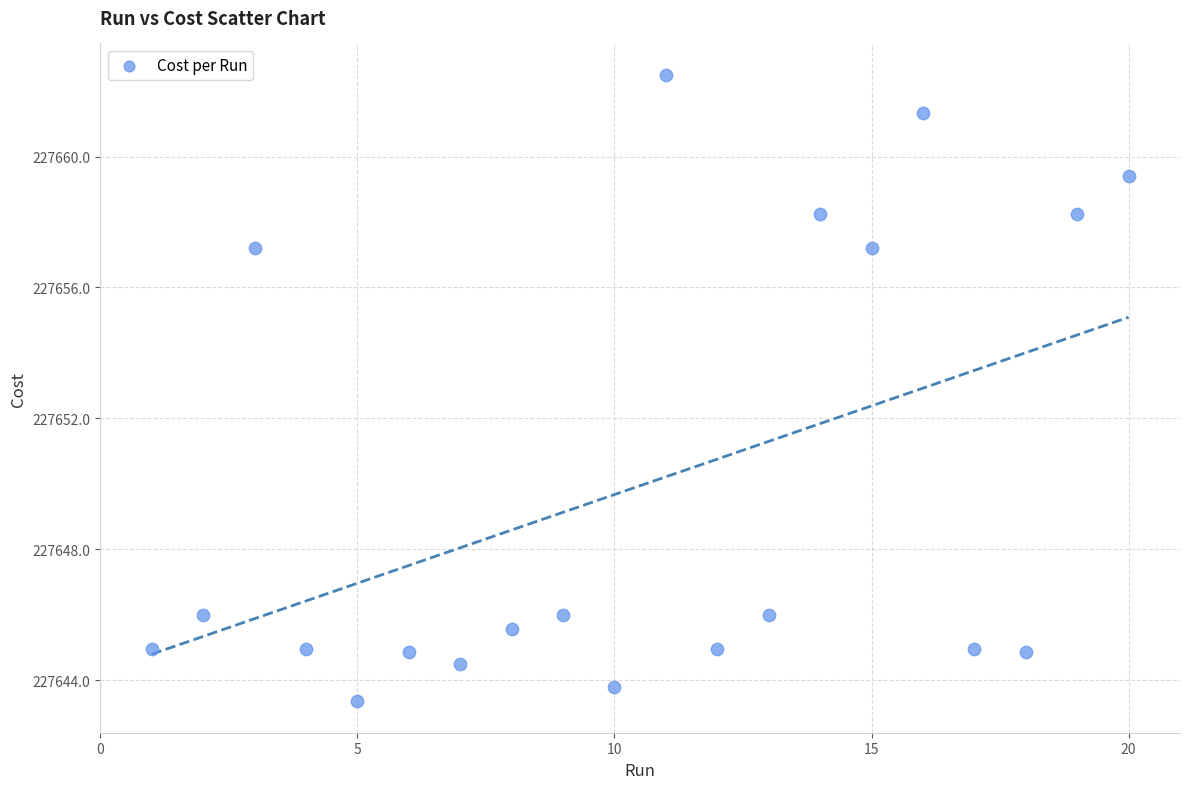

What is the range of Y values (max minus min)?

19.1